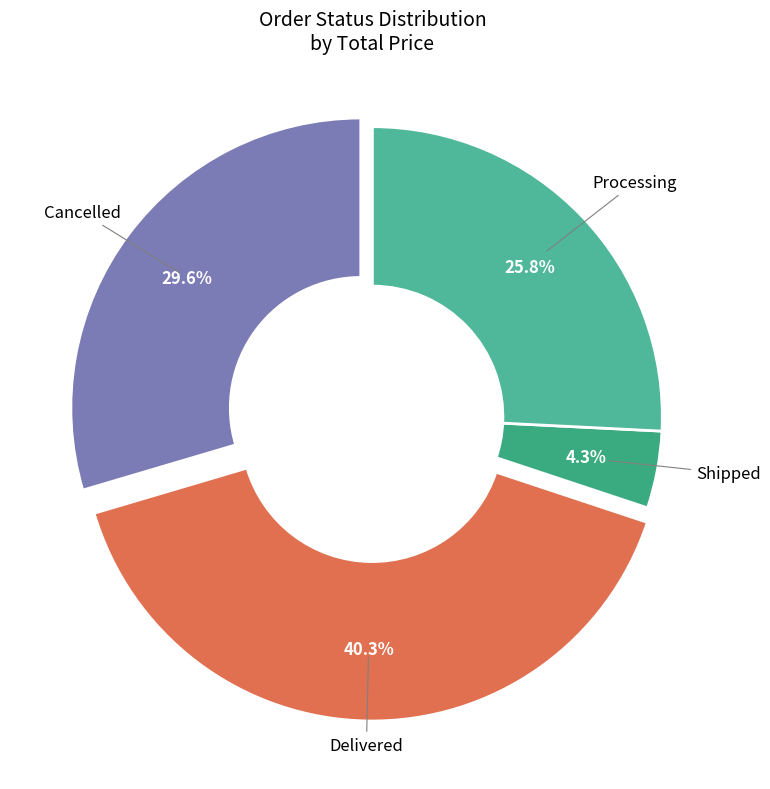

Which slice is the smallest?

Shipped